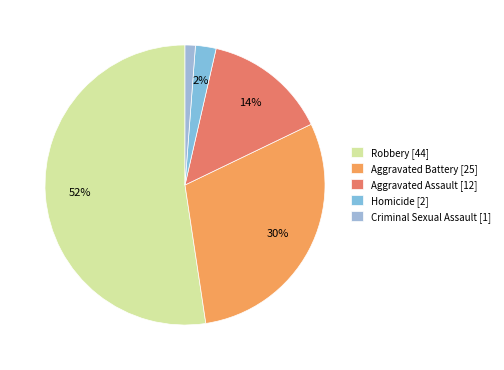

Between Aggravated Assault and Criminal Sexual Assault, which is larger?

Aggravated Assault